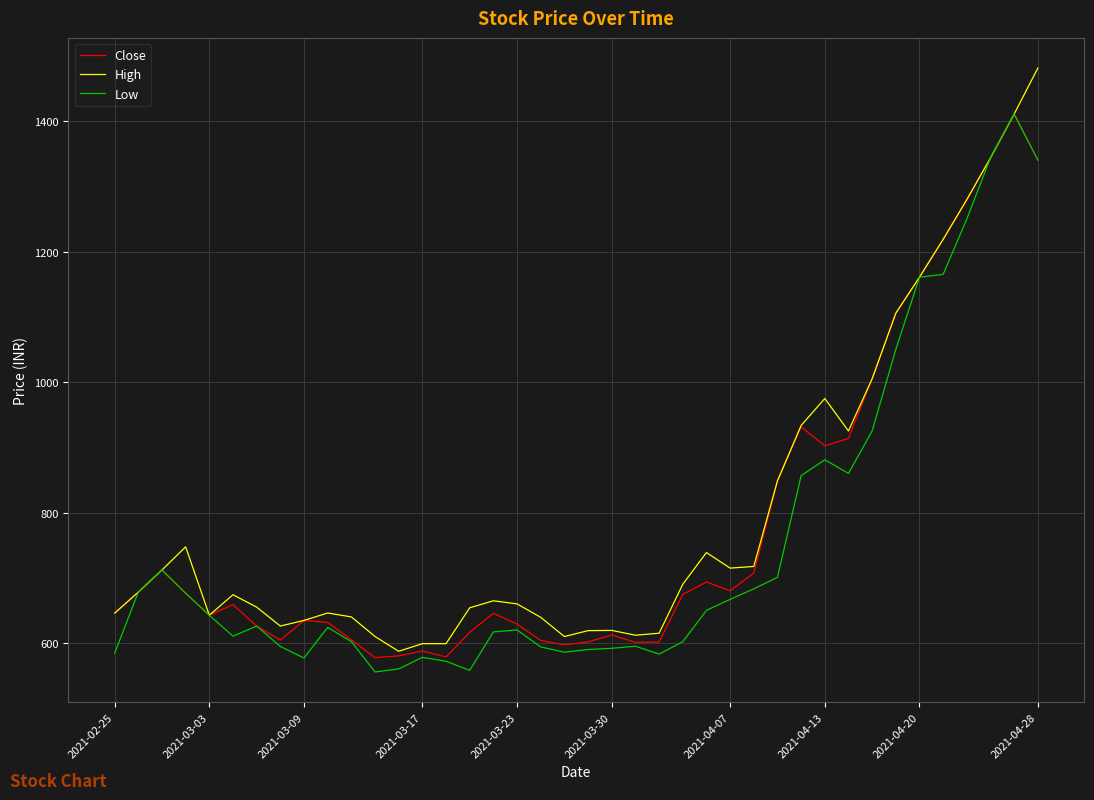

What is the difference between the maximum and second lowest values in the Close series?

832.1